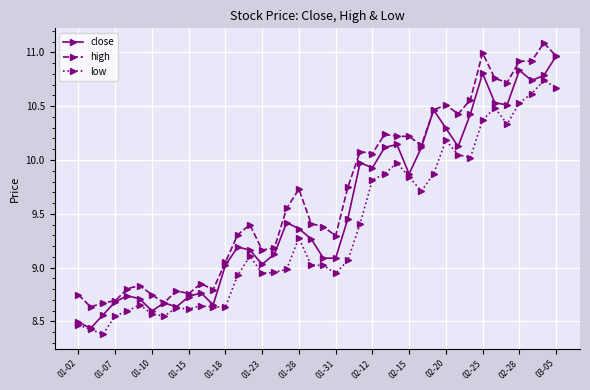

True or false: high and low cross at least once.

False